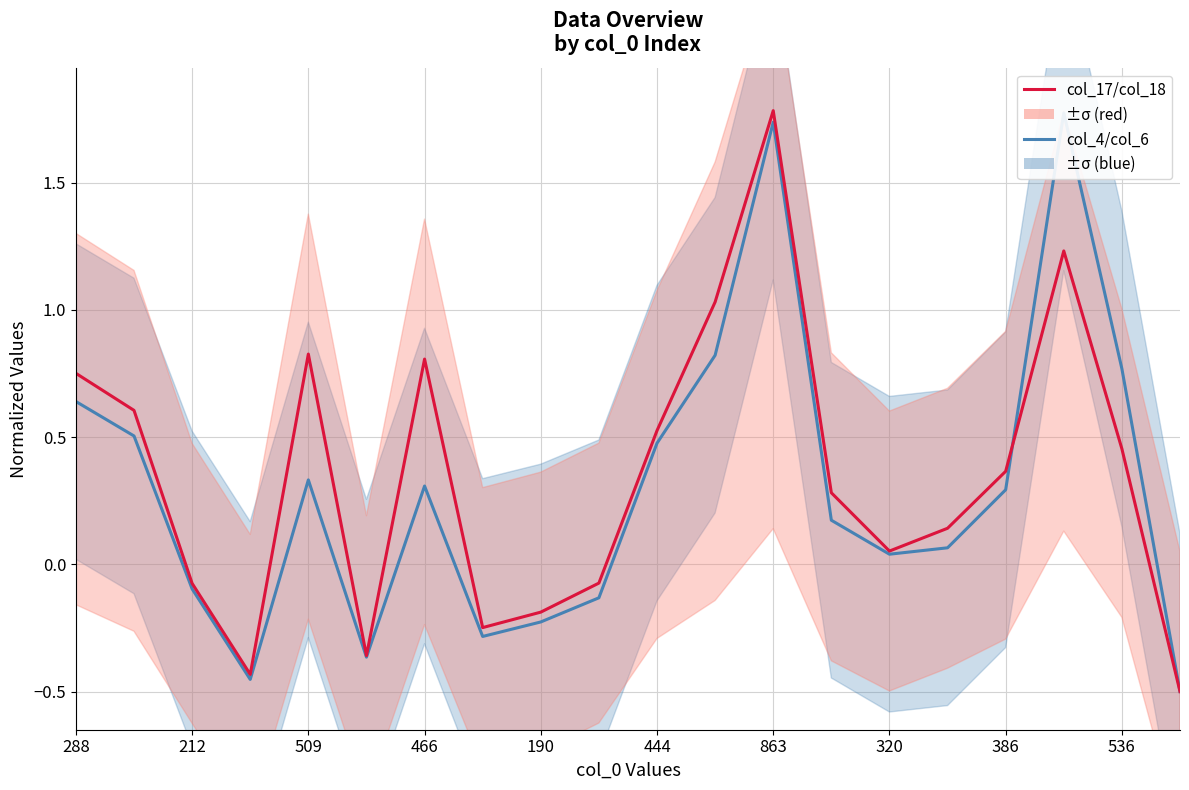

Is it true that col_17/col_18 equals 0.3 at 13?

True